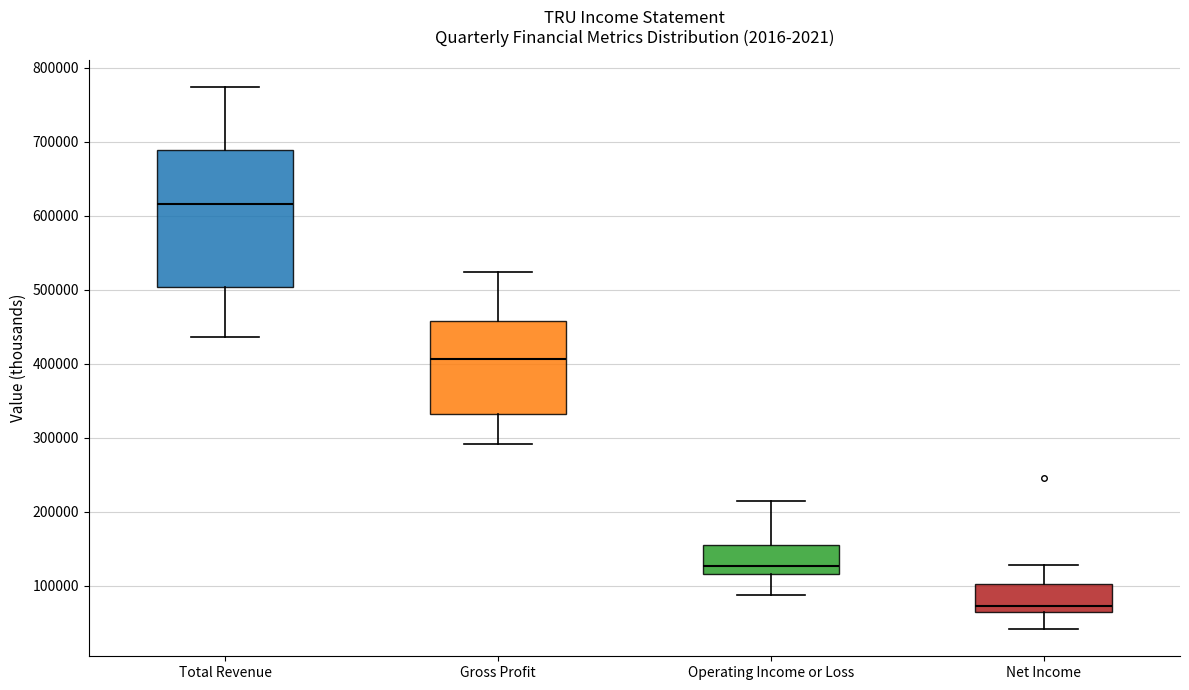

Reading left to right, read every box against the y-axis: the position of its median line, the range the box covers, and the ends of its whiskers. The values are not printed on the chart, so give them approximately, as read against the axis.

Total Revenue: median 620000, box 500000 to 690000, whiskers 440000 to 770000
Gross Profit: median 410000, box 330000 to 460000, whiskers 290000 to 520000
Operating Income or Loss: median 130000, box 120000 to 160000, whiskers 90000 to 210000
Net Income: median 70000, box 60000 to 100000, whiskers 40000 to 130000